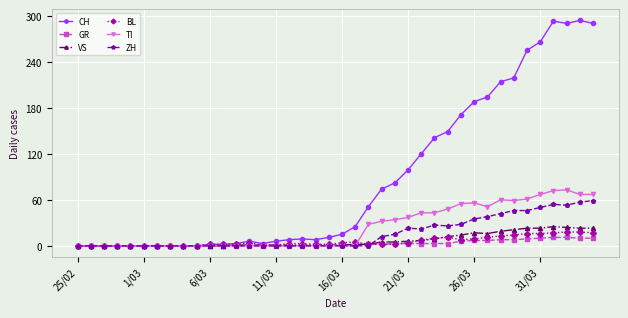

What are all the series names shown in the legend?

CH, GR, VS, BL, TI, ZH